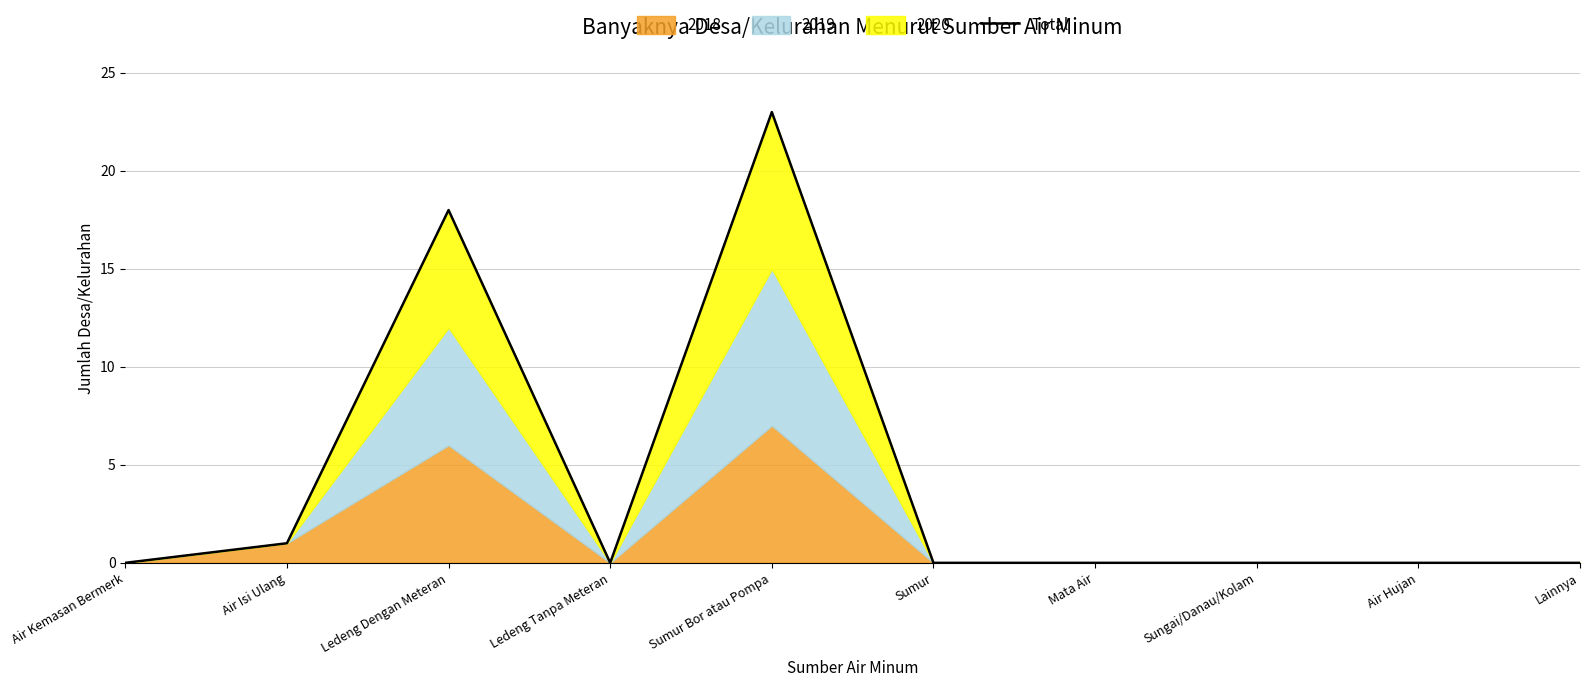

What is the label of the 7th point from the left?

Mata Air